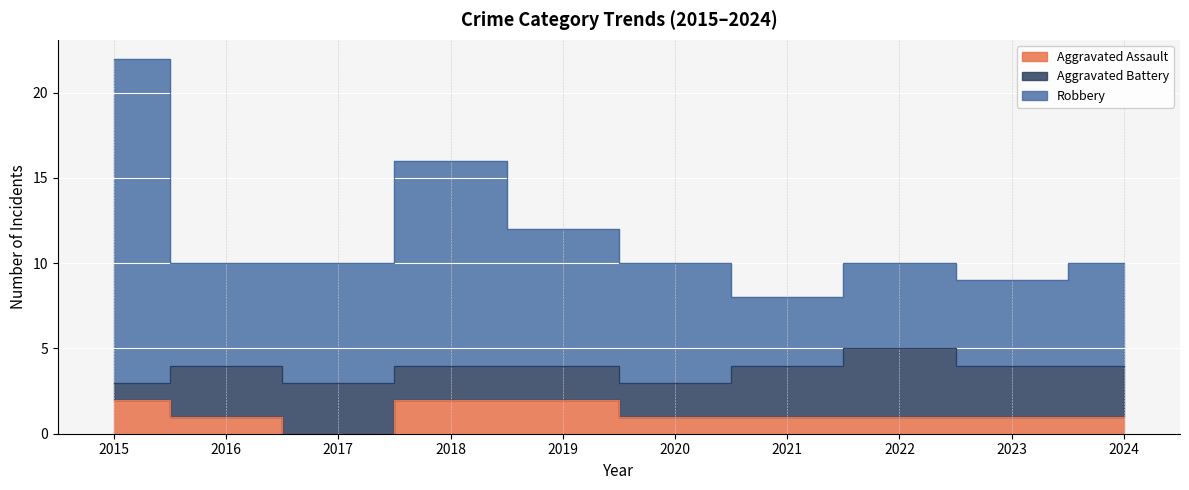

Is the value of Aggravated Assault at 2016 greater than the value of Robbery at 2016?

No